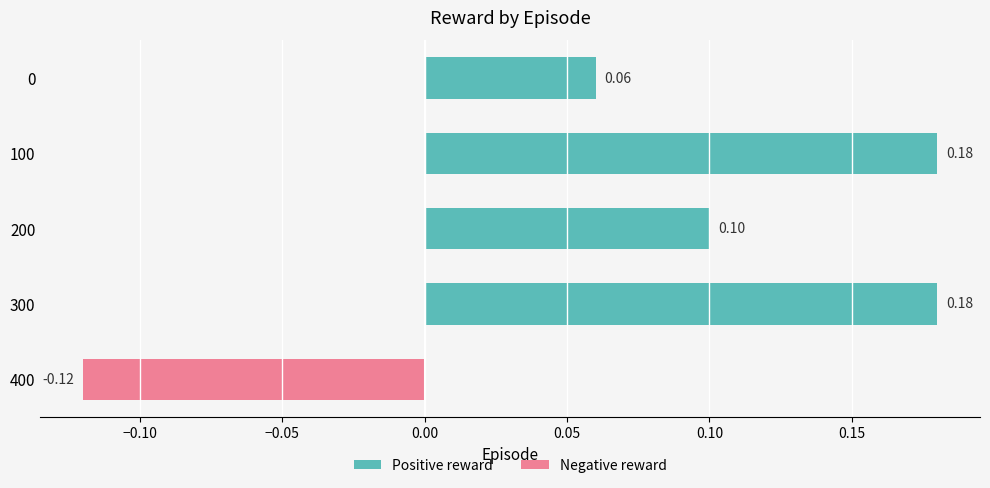

What is the sum of all values?

0.4